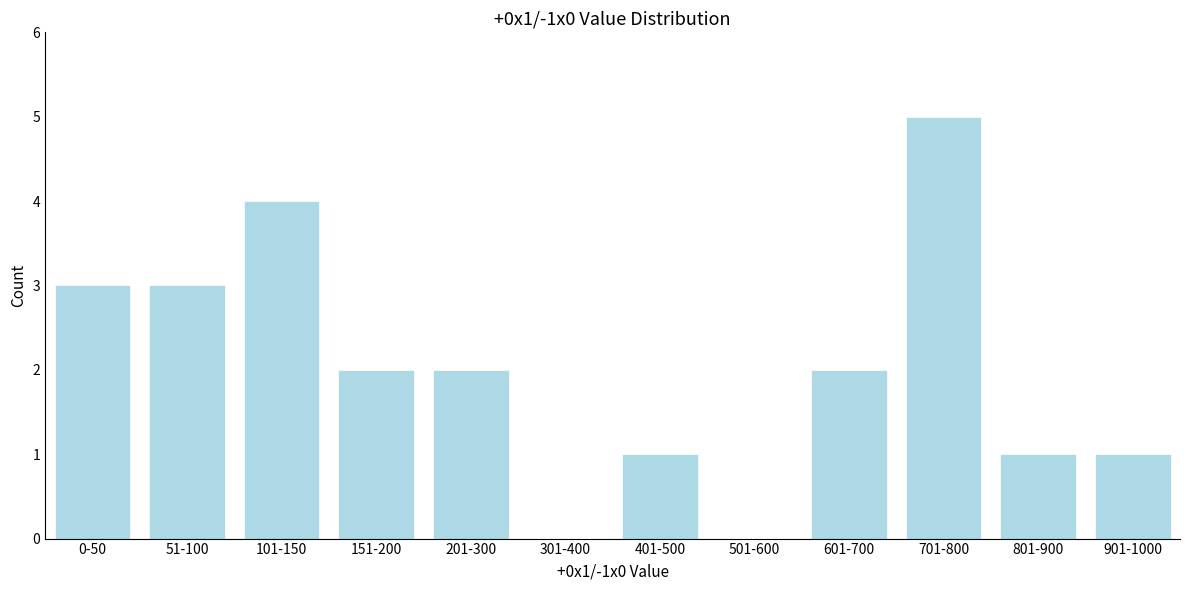

Reading left to right, list all the values displayed in this chart.

0-50=3	51-100=3	101-150=4	151-200=2	201-300=2	301-400=0	401-500=1	501-600=0	601-700=2	701-800=5	801-900=1	901-1000=1